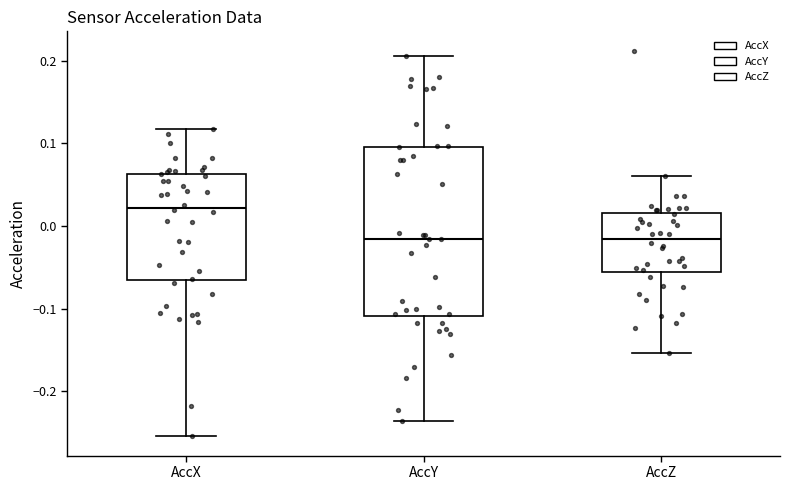

Reading left to right, transcribe this box plot: for each box, give where its median line is, the range the box spans, and where its two whiskers end, as read against the y-axis. The values are not printed on the chart, so give them approximately, as read against the axis.

AccX: median 0.02, box -0.07 to 0.06, whiskers -0.25 to 0.12
AccY: median -0.02, box -0.11 to 0.10, whiskers -0.24 to 0.21
AccZ: median -0.02, box -0.06 to 0.02, whiskers -0.15 to 0.06